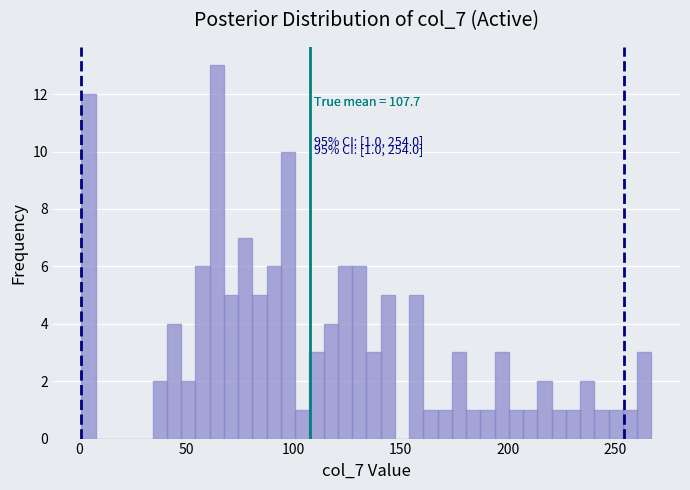

Read against the x-axis, roughly where is the centre of the tallest bar?

65